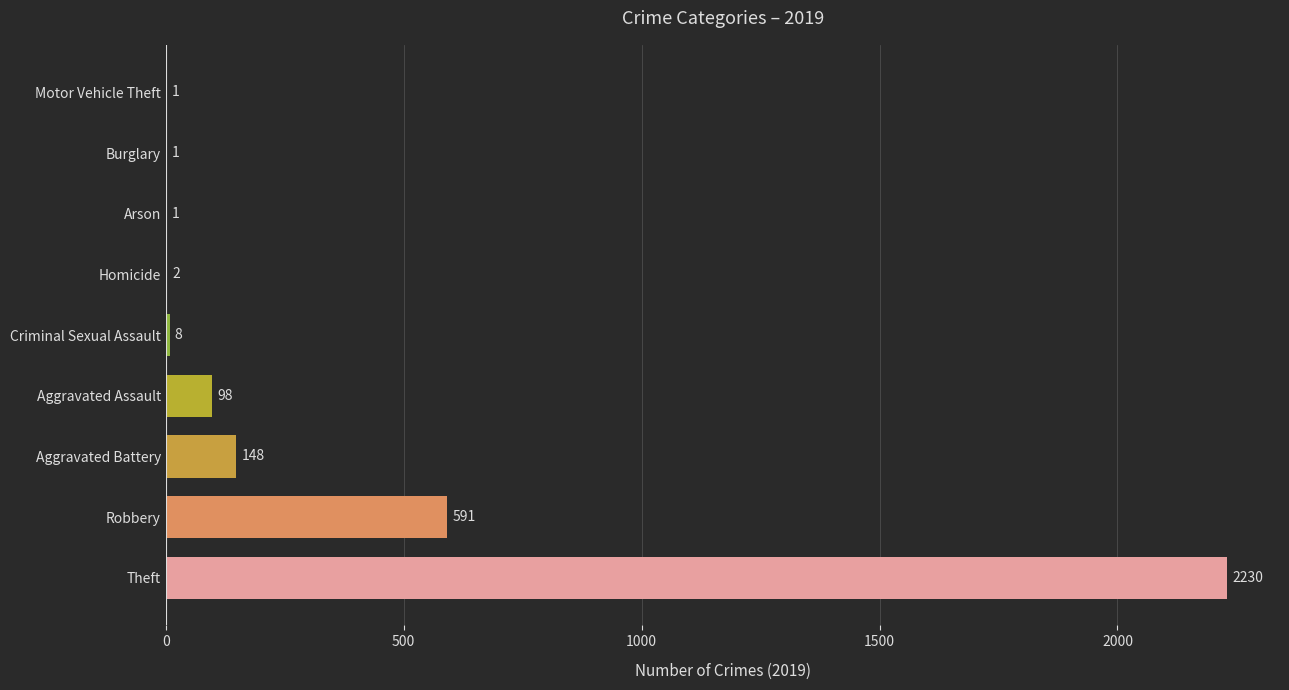

True or false: the data shows 1 at Arson.

True